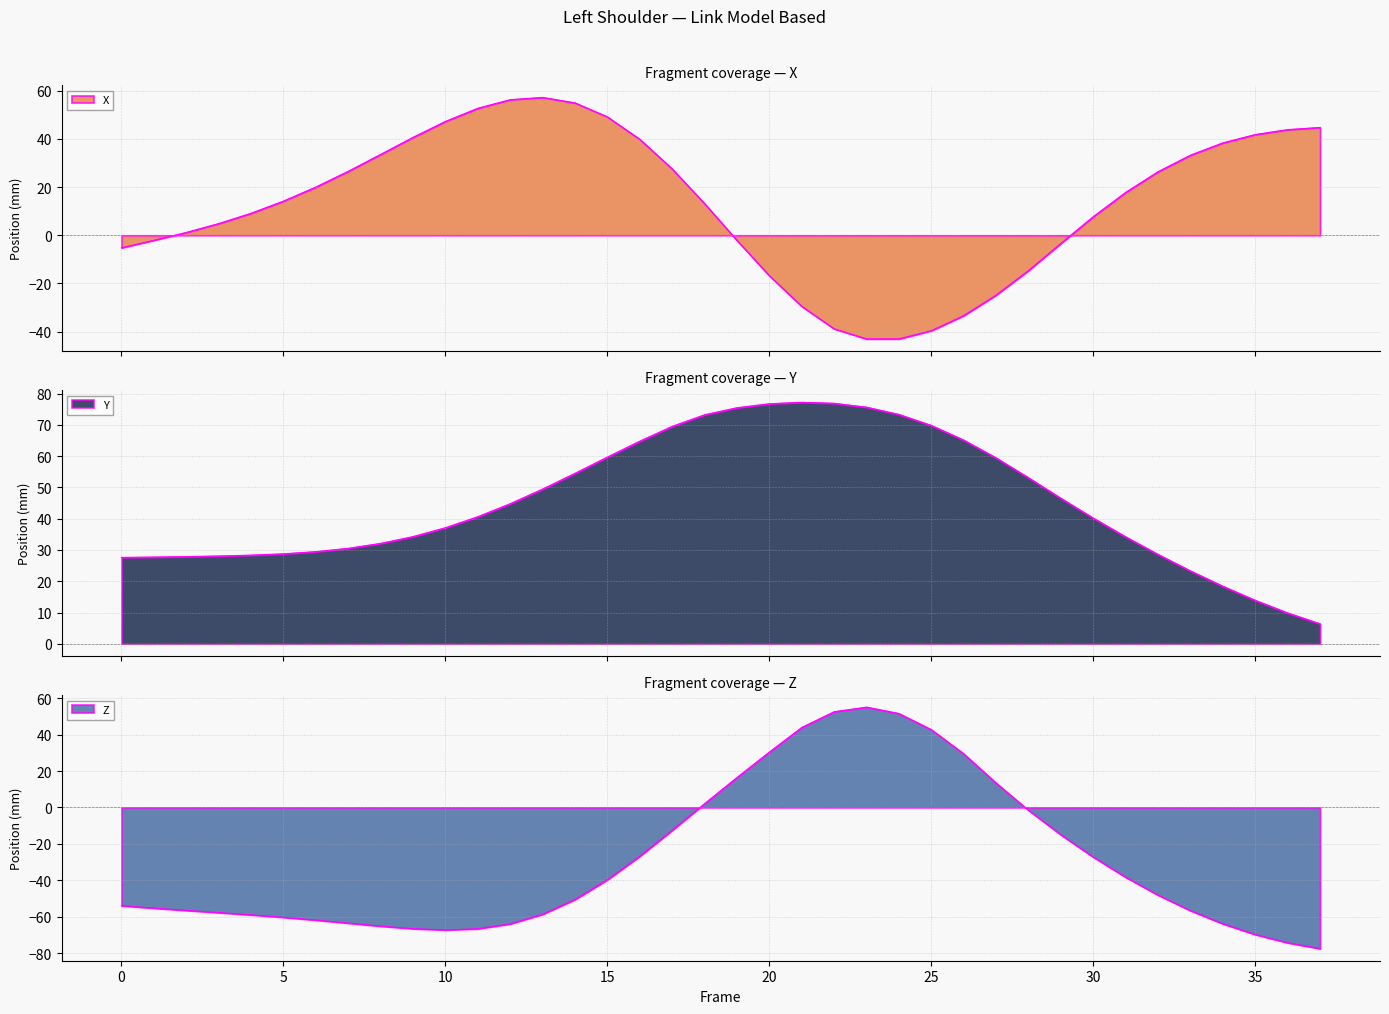

What are all the series names shown in the legend?

X, Y, Z